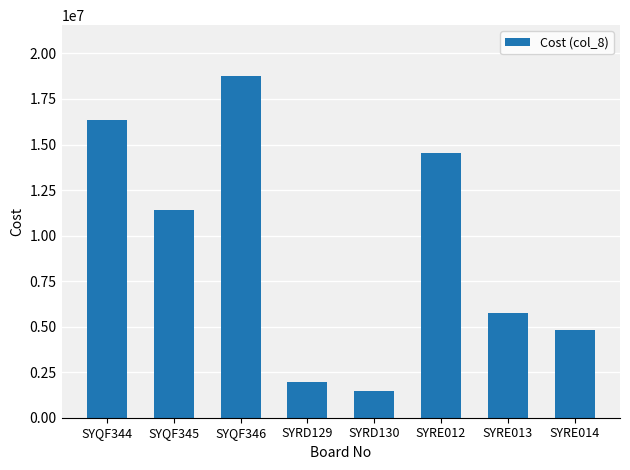

What is the difference between the maximum and minimum values?

17260498.3